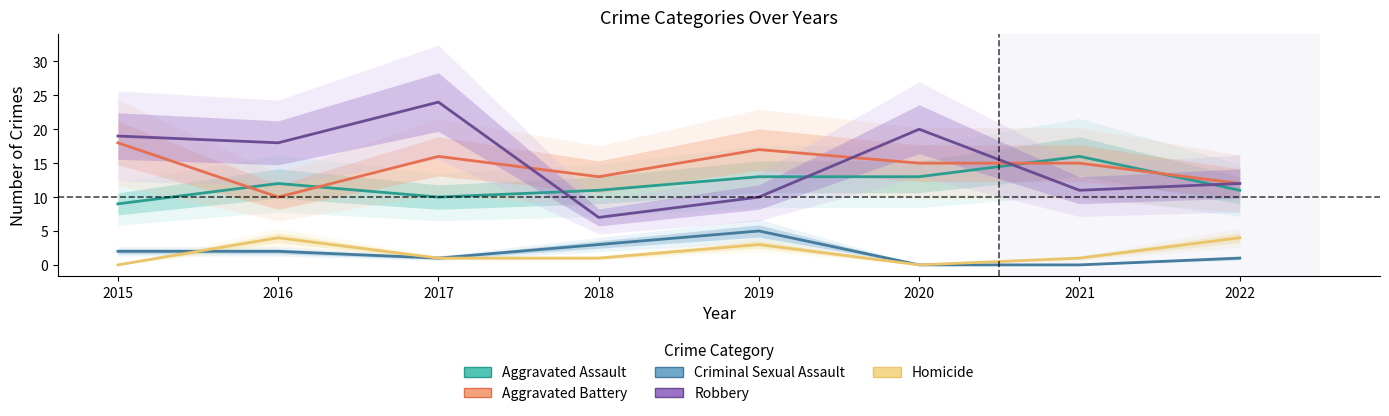

Reading left to right, extract all data points from this chart.

Aggravated Assault: 9	12	10	11	13	13	16	11
Aggravated Battery: 18	10	16	13	17	15	15	12
Criminal Sexual Assault: 2	2	1	3	5	0	0	1
Robbery: 19	18	24	7	10	20	11	12
Homicide: 0	4	1	1	3	0	1	4